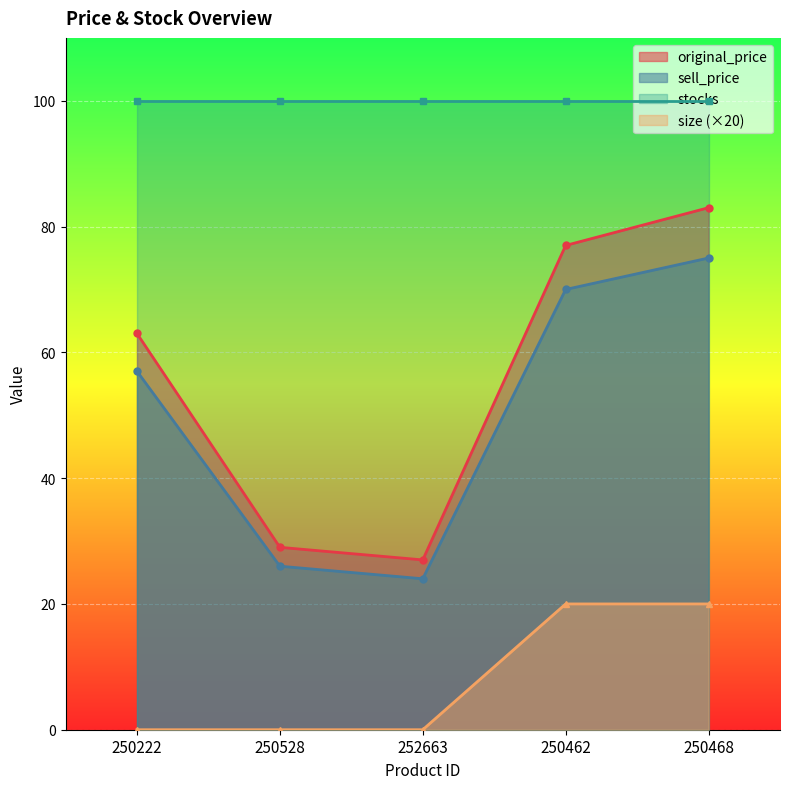

In original_price, how many points are lower than both neighbors (excluding endpoints)?

1